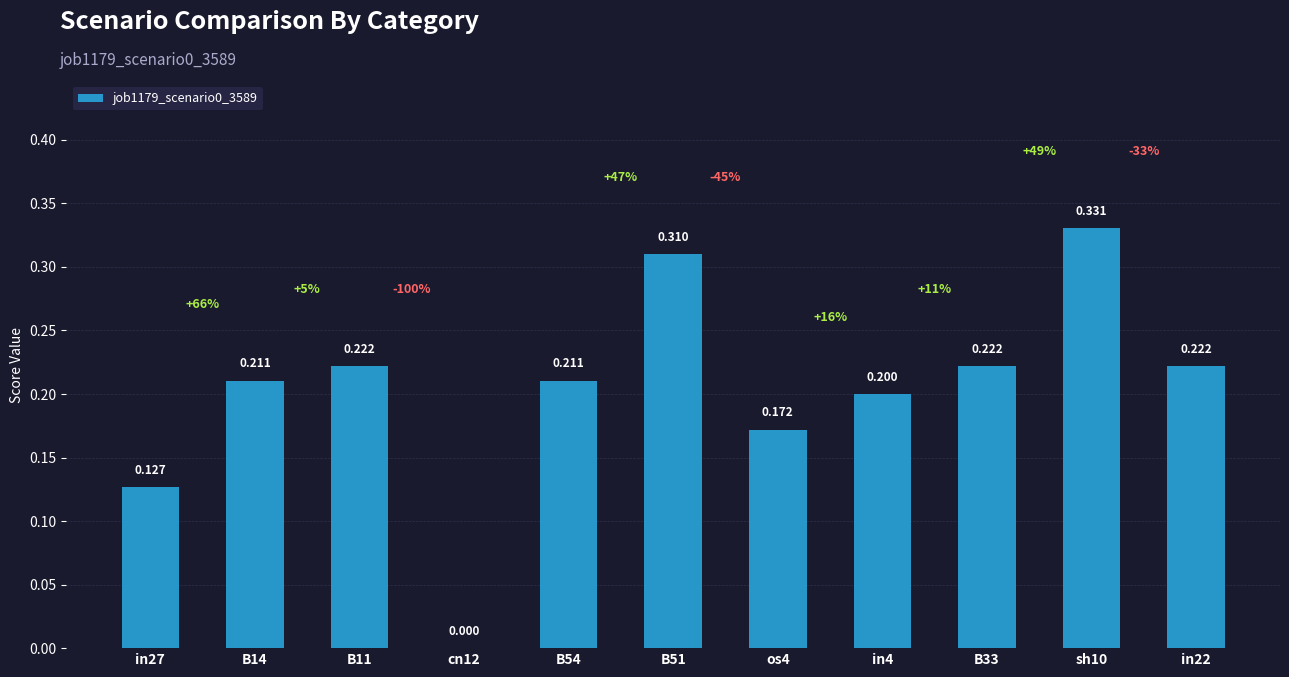

Are the bars horizontal?

No